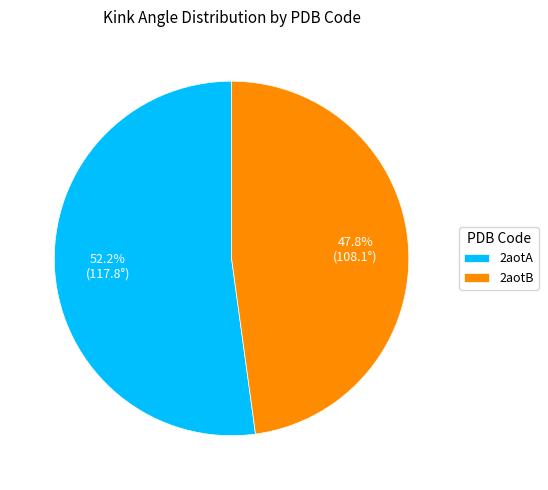

Is it true that 2aotB is 36% of the pie?

False